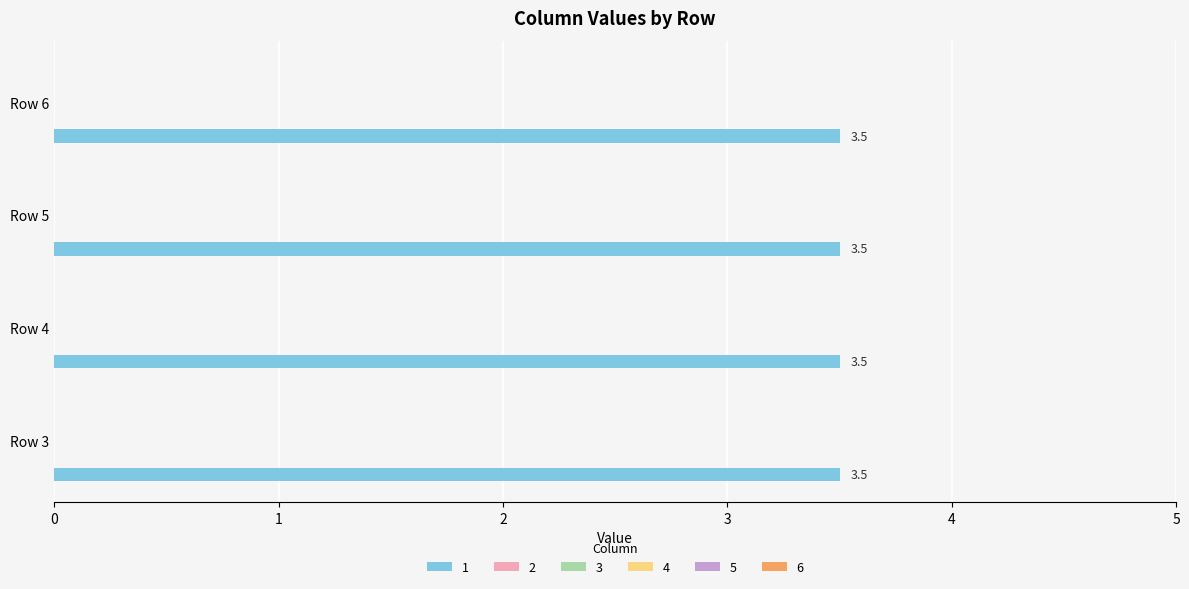

Reading left to right, what are all the values shown in this chart?

1: 3.5	3.5	3.5	3.5
2: 0.0	0.0	0.0	0.0
3: 0.0	0.0	0.0	0.0
4: 0.0	0.0	0.0	0.0
5: 0.0	0.0	0.0	0.0
6: 0.0	0.0	0.0	0.0